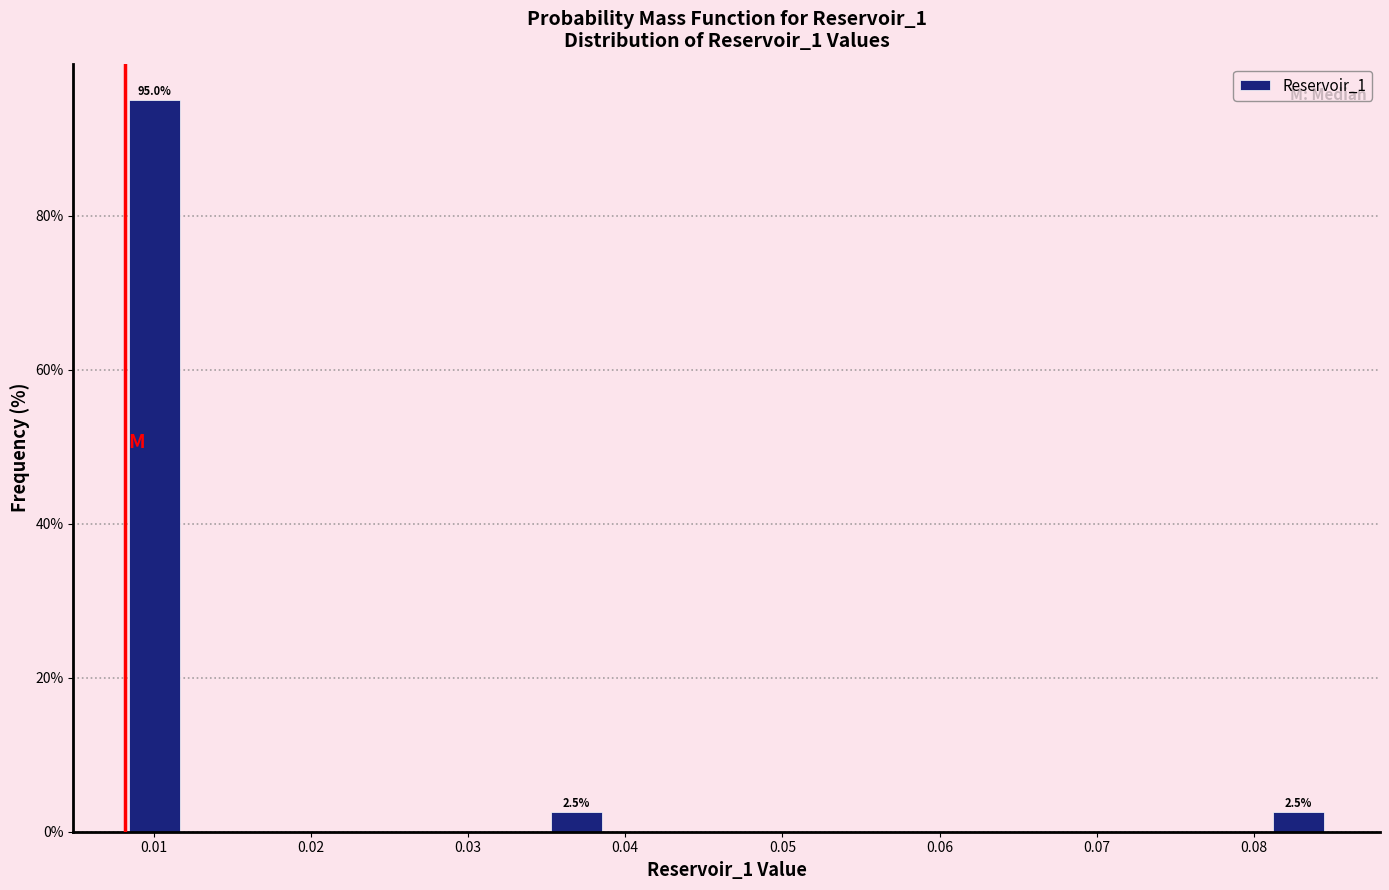

Around what value on the x-axis is the tallest bar? Give the approximate position of its centre, as read against the axis.

0.010